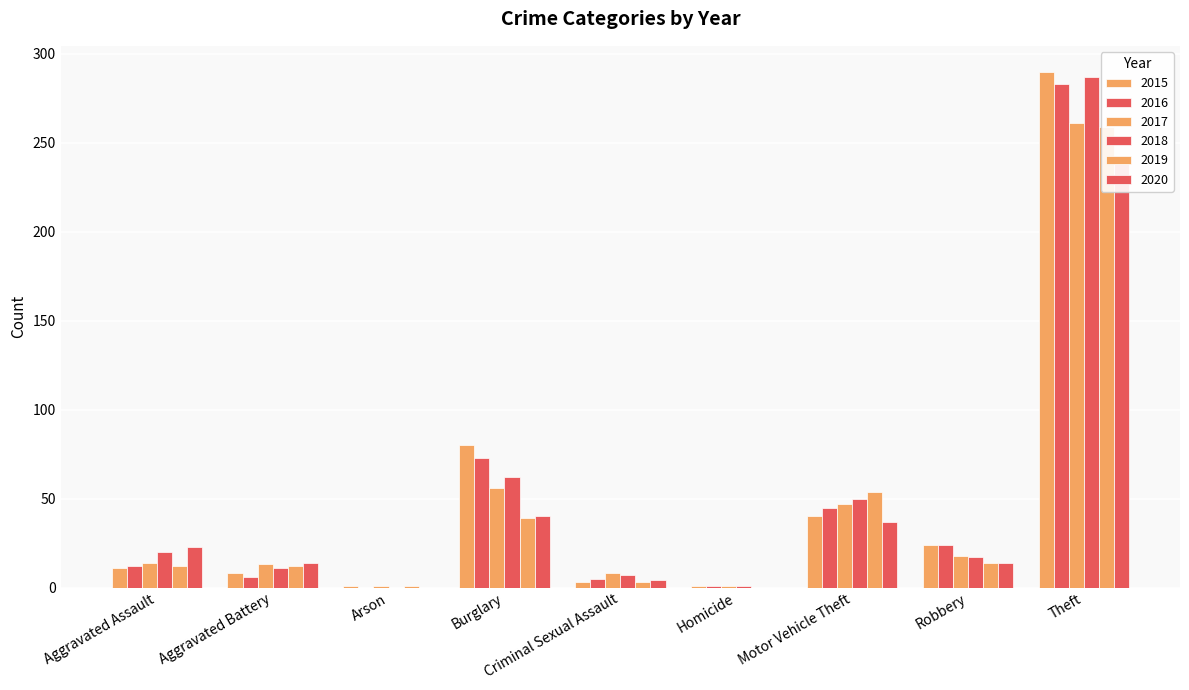

What position from the right is Aggravated Assault?

9